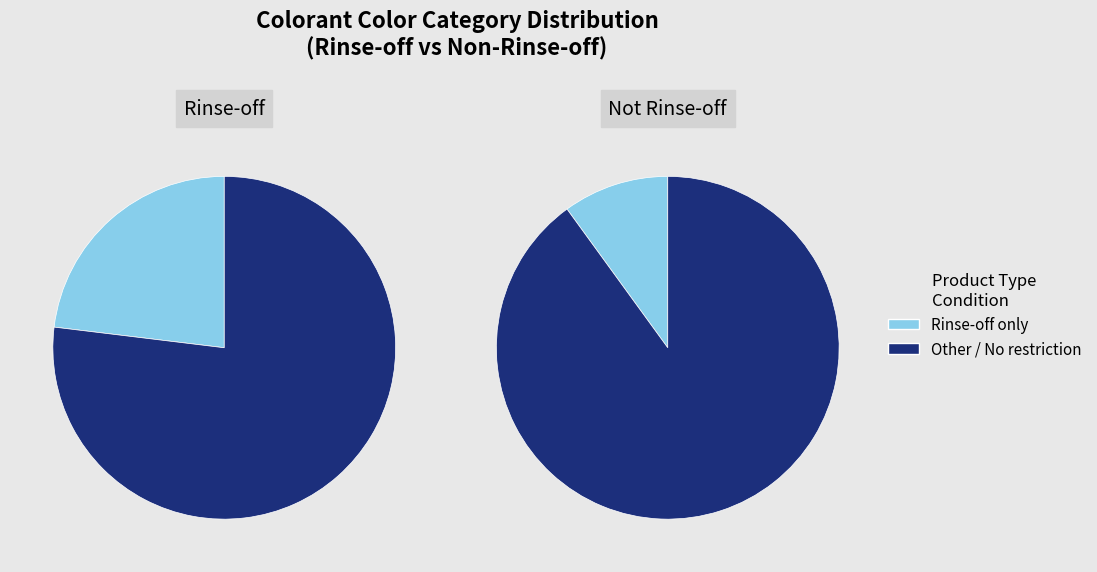

Combined, do 0 and 1 account for over 50%?

Yes